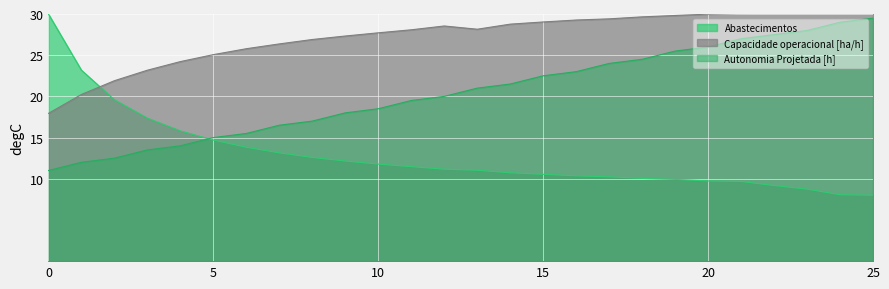

Reading right to left, list all the values displayed in this chart.

Capacidade operacional [ha/h]: 30.4	30.4	30.3	30.3	30.1	30.0	29.8	29.7	29.4	29.3	29.0	28.8	28.2	28.5	28.1	27.7	27.3	26.9	26.4	25.8	25.1	24.2	23.2	21.9	20.2	17.9
Autonomia Projetada [h]: 29.5	29.0	28.0	27.5	27.0	26.0	25.5	24.5	24.0	23.0	22.5	21.5	21.0	20.0	19.5	18.5	18.0	17.0	16.5	15.5	15.0	14.0	13.5	12.5	12.0	11.0
Abastecimentos: 8.0	8.1	8.7	9.2	9.7	9.7	9.9	10.0	10.2	10.4	10.5	10.7	11.0	11.2	11.5	11.8	12.2	12.6	13.1	13.8	14.7	15.8	17.4	19.6	23.2	30.0